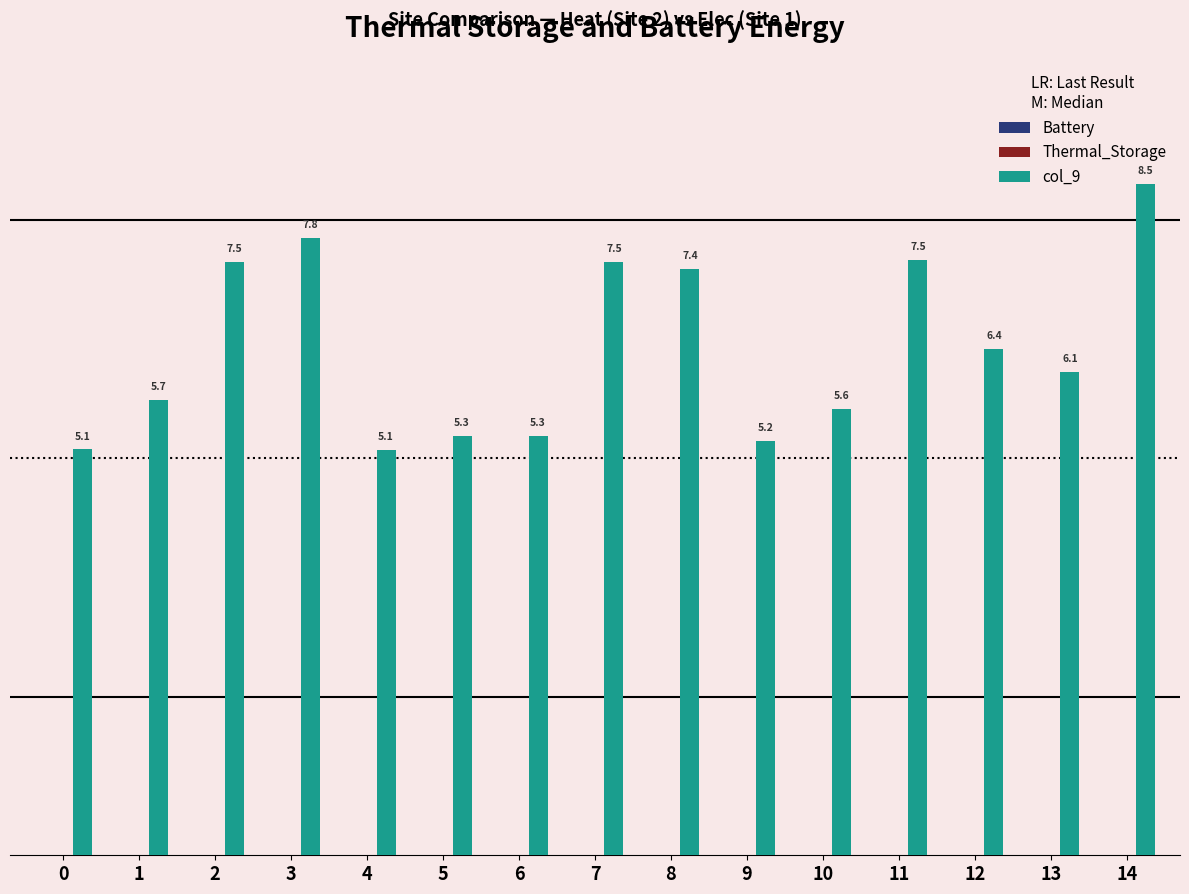

Does the chart contain stacked bars?

No